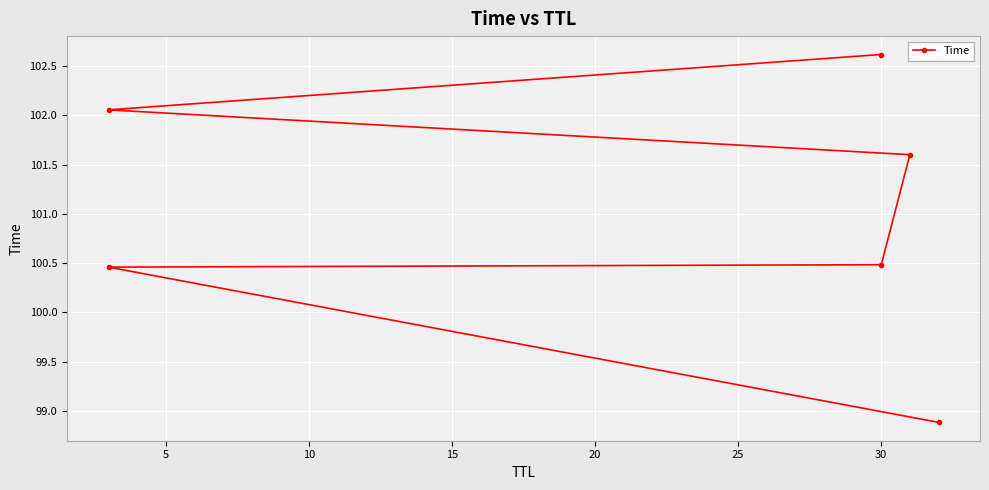

How many categories are shown in the chart?

6